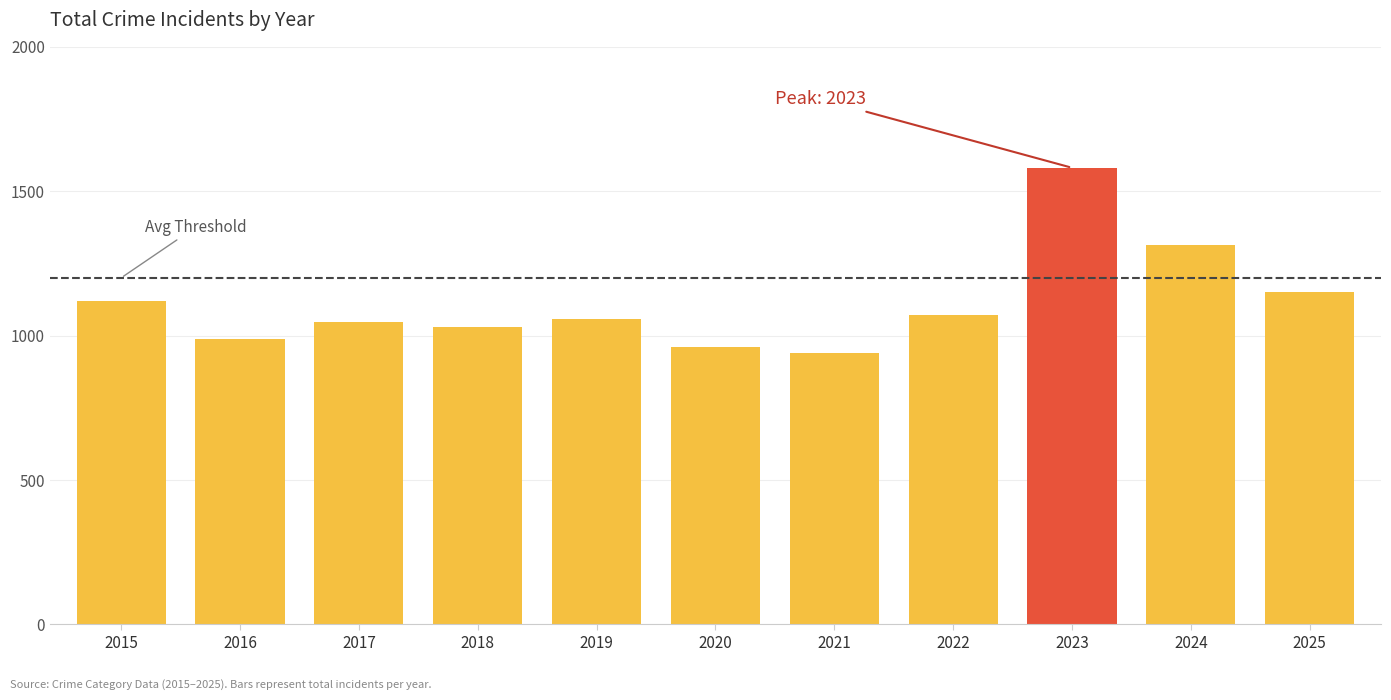

The chart shows a value of 1581 at 2023. True or false?

True